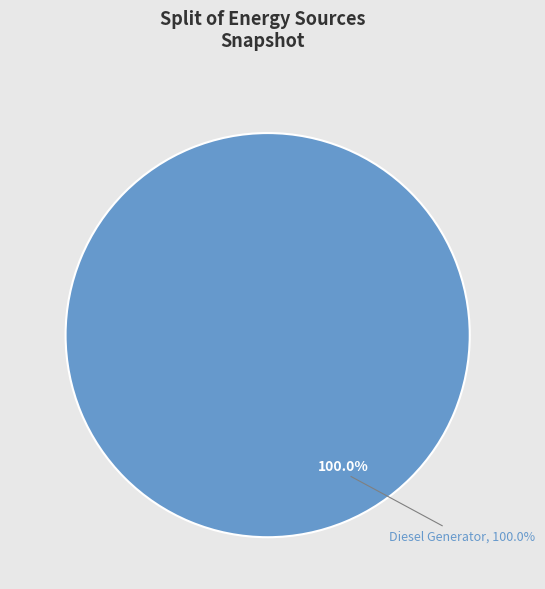

Count the number of slices in the pie.

3